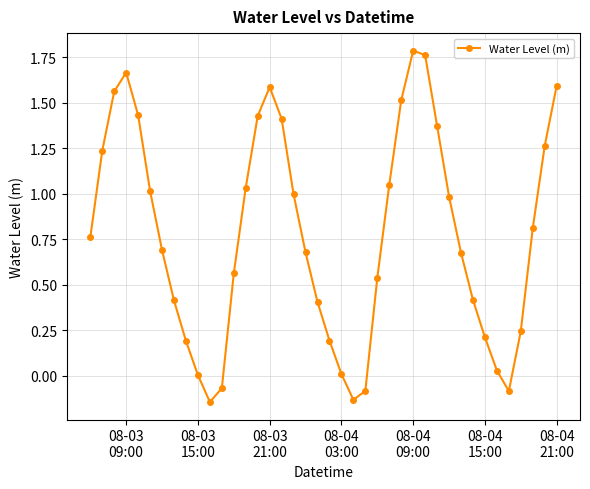

What is the difference between the second highest and minimum values?

1.9